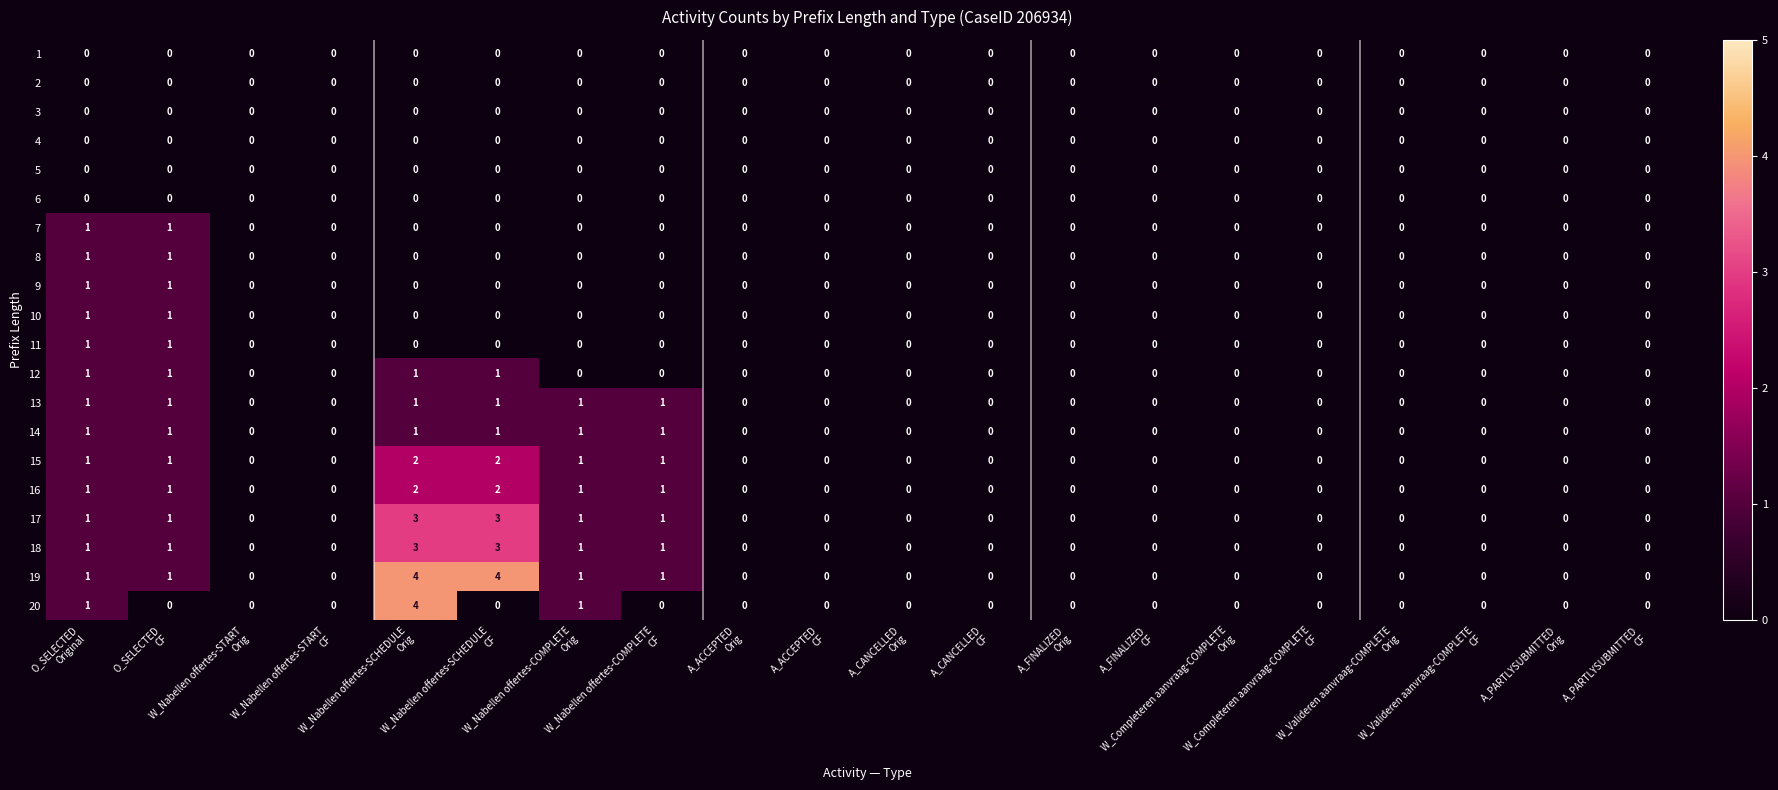

How many distinct data groups are displayed?

20